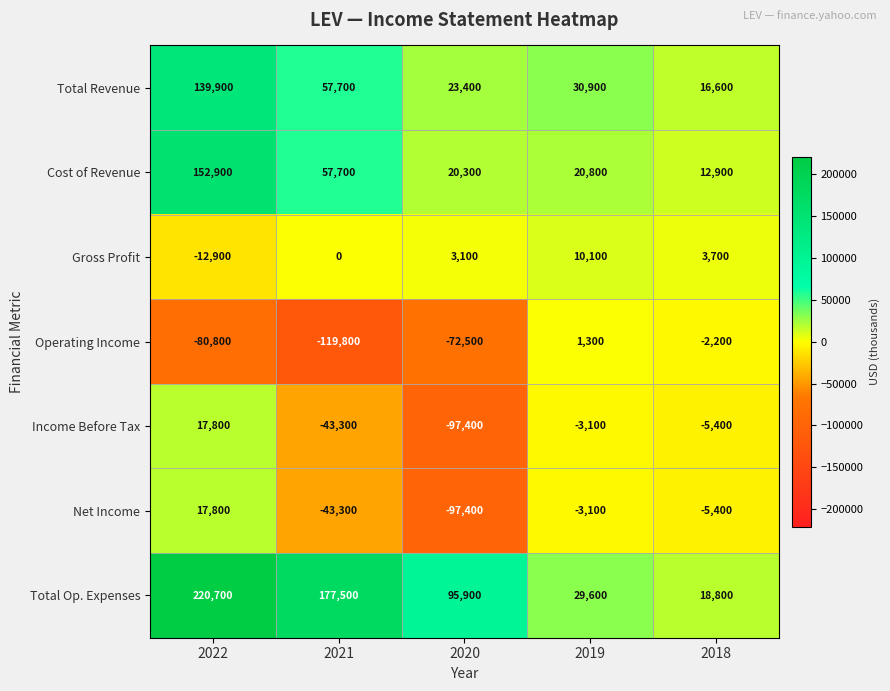

What is the maximum value for Total Revenue?

139900